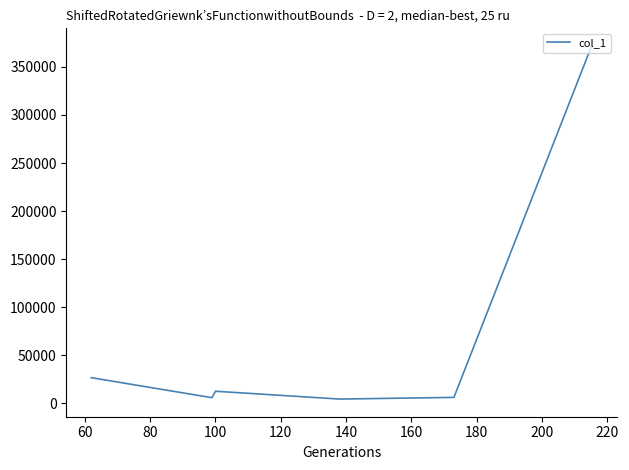

Does the chart display data point markers on the line(s)?

No